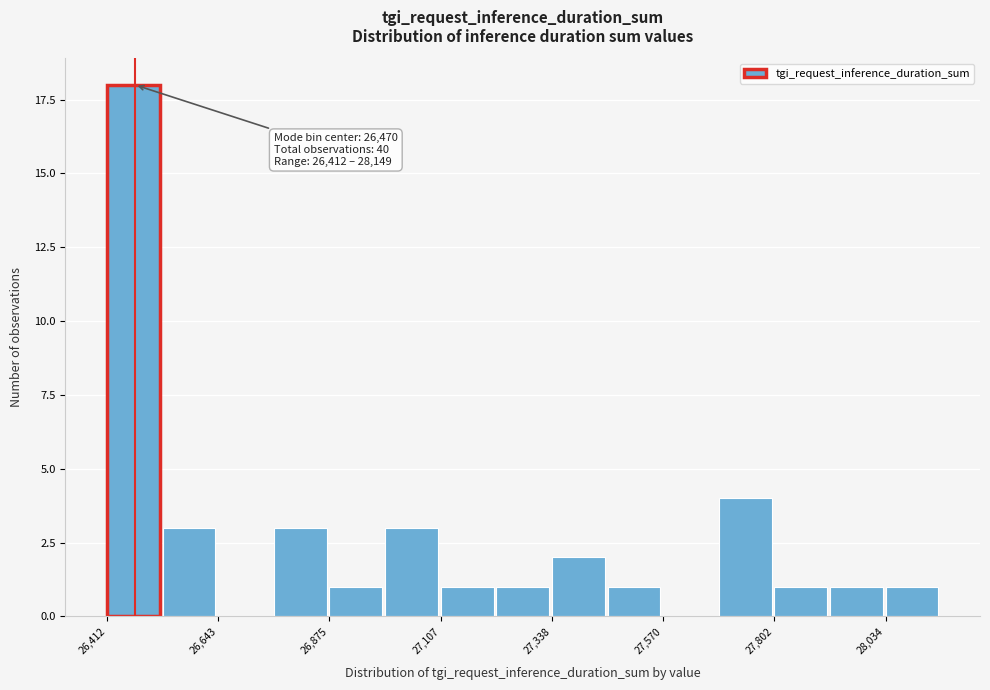

Around what value on the x-axis is the tallest bar? Give the approximate position of its centre, as read against the axis.

26450